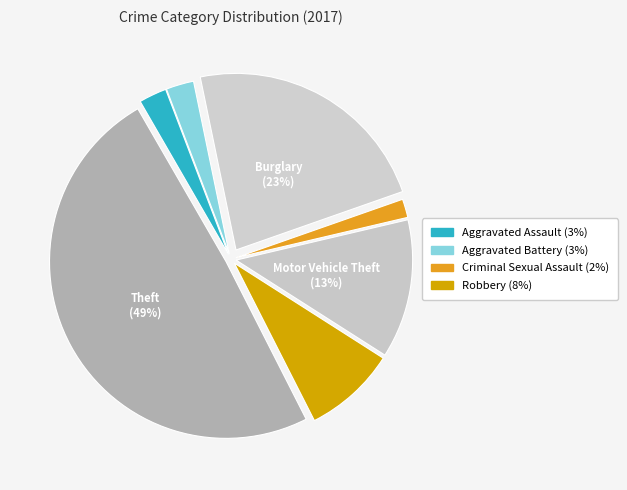

To the nearest percent, what is the difference between the largest and smallest slice percentages?

47%